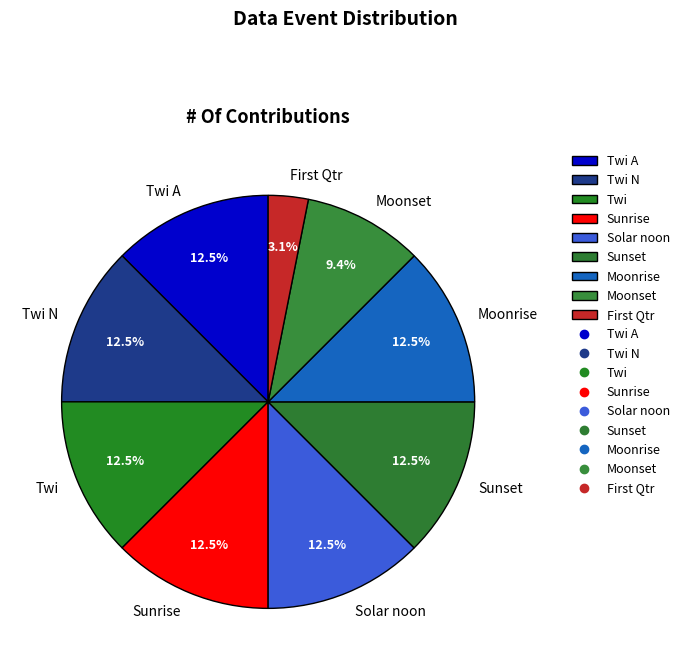

Count the number of slices in the pie.

9